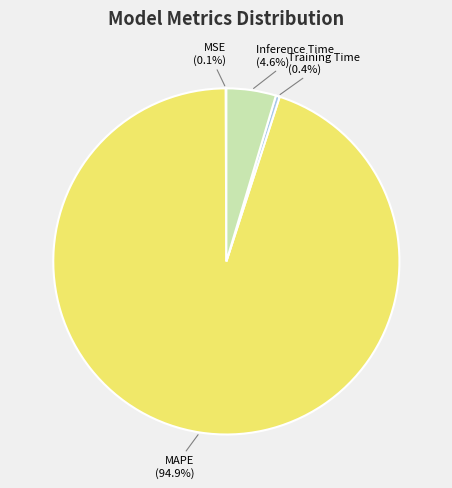

Between Inference Time and Training Time, which is larger?

Inference Time